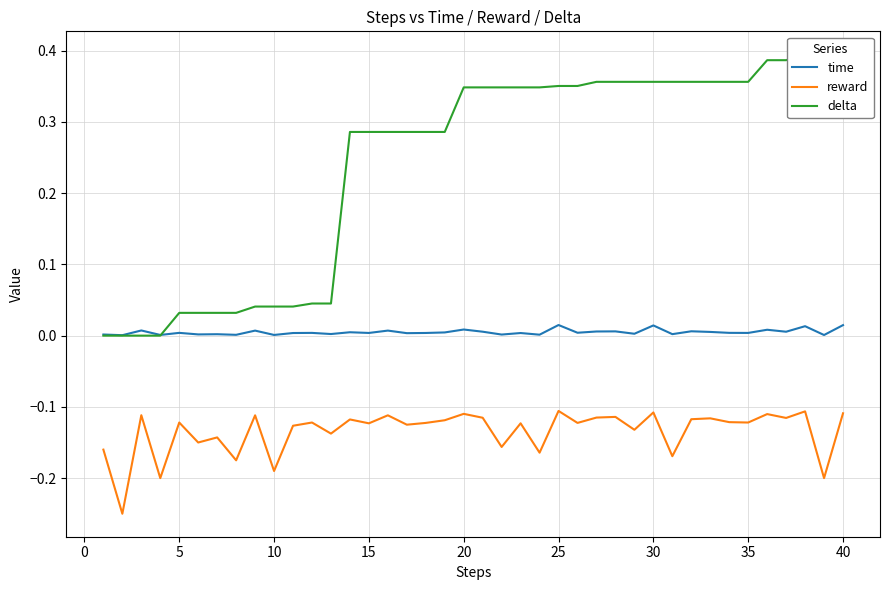

True or false: time and reward intersect in this chart.

False